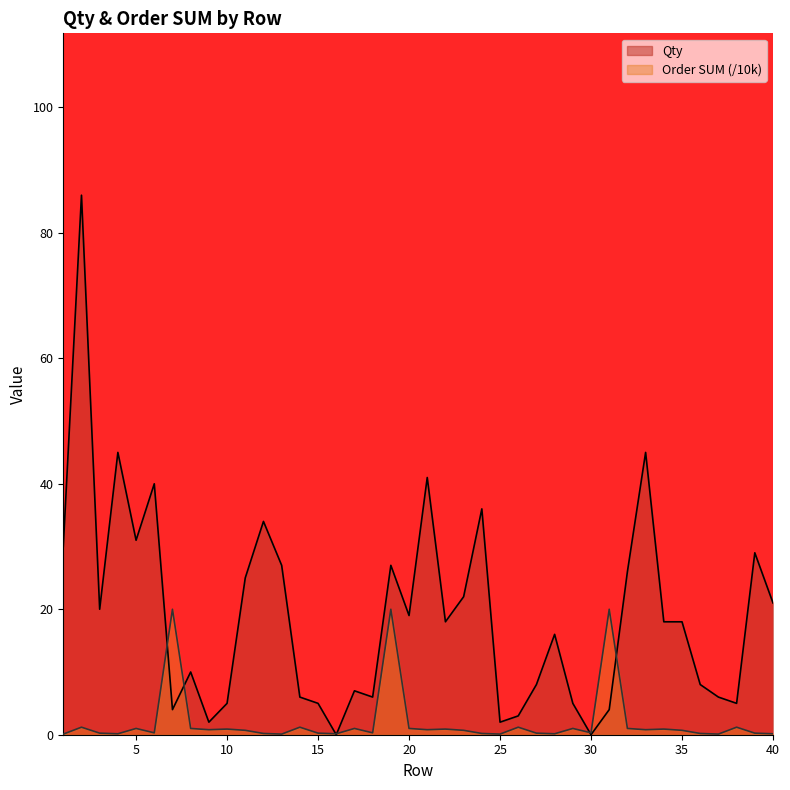

Between 32 and 34, which series saw the biggest shift?

Qty